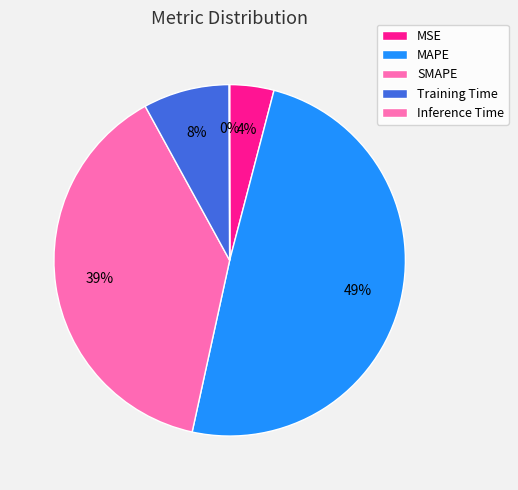

To the nearest percent, what is the difference between the Inference Time and MAPE slice percentages?

49%